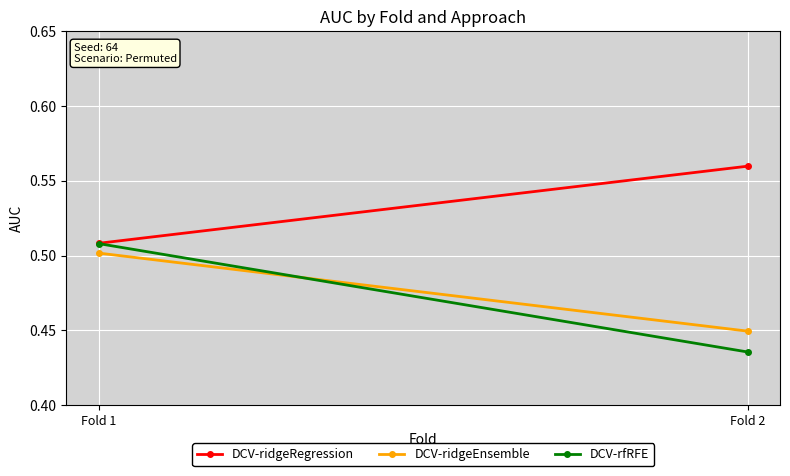

What is the total value across all series at Fold 1?

1.5